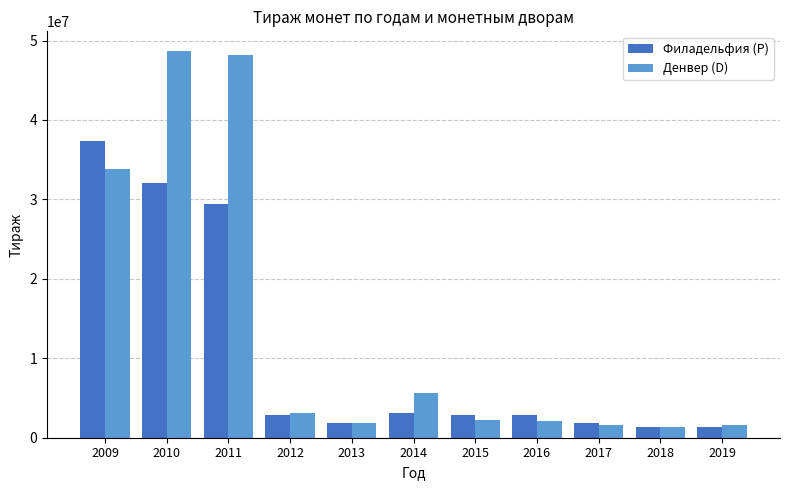

What are all the series names shown in the legend?

Филадельфия (P), Денвер (D)